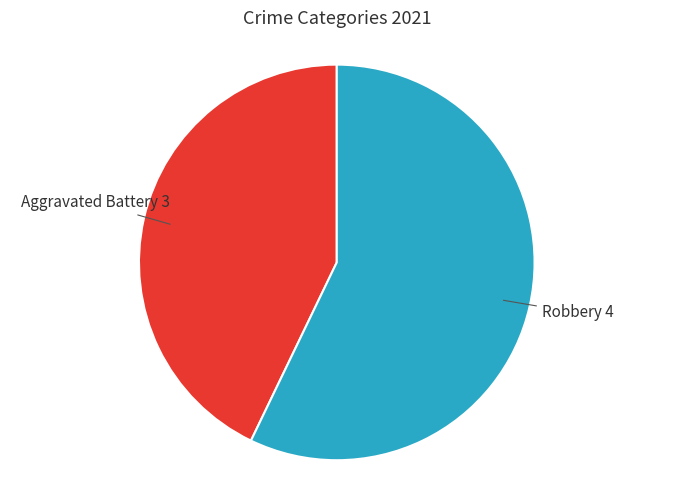

Which category has the biggest portion of the pie?

Robbery